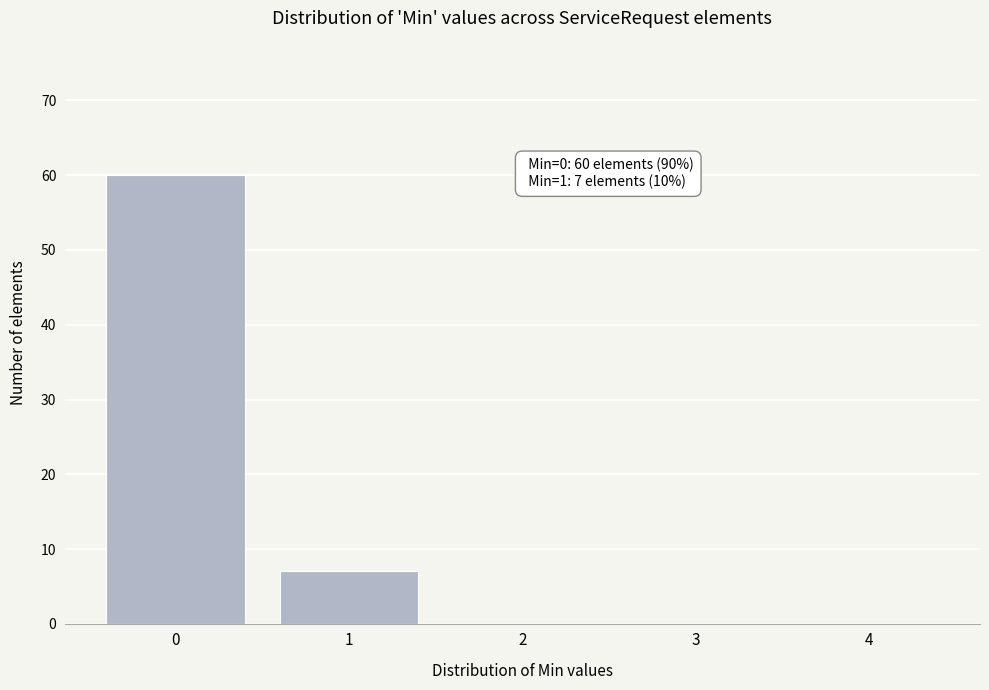

Reading left to right, list all the values displayed in this chart.

0=60	1=7	2=0	3=0	4=0